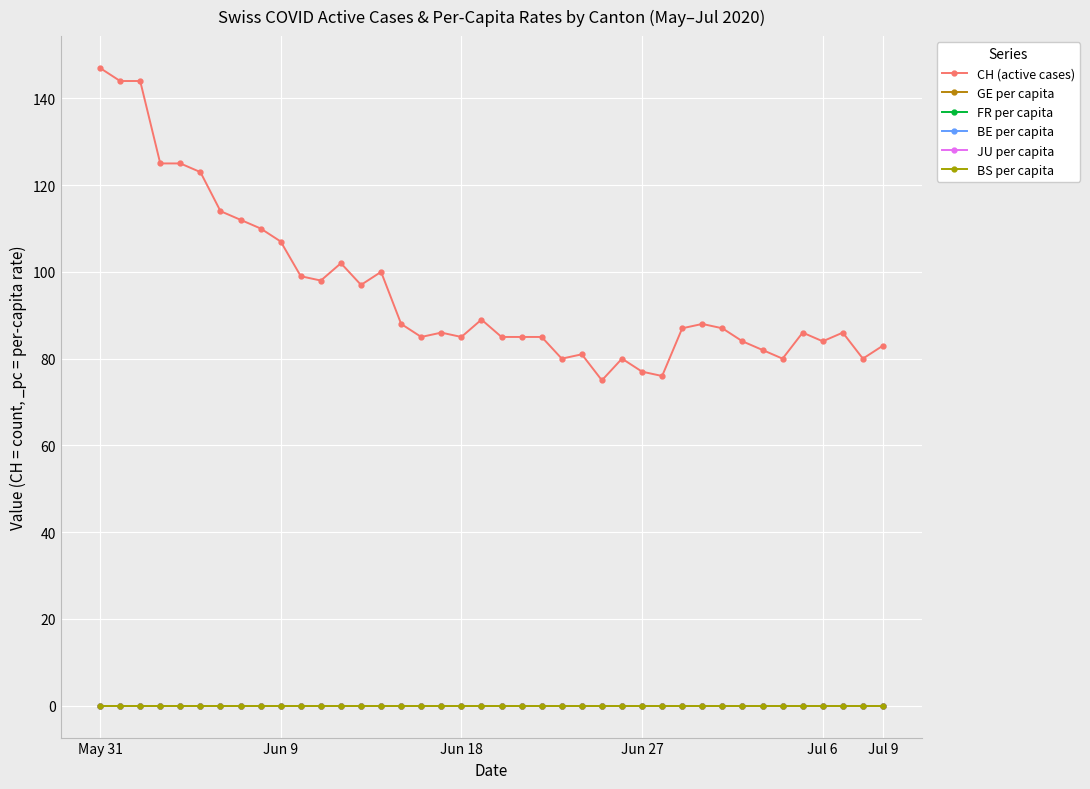

What are all the series names shown in the legend?

CH (active cases), GE per capita, FR per capita, BE per capita, JU per capita, BS per capita